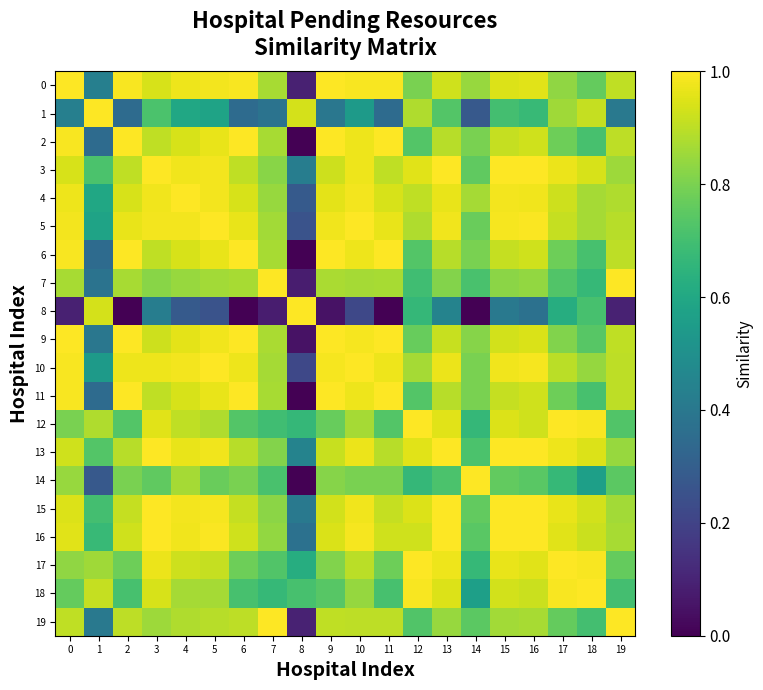

At how many categories does at least one series exceed 0?

20